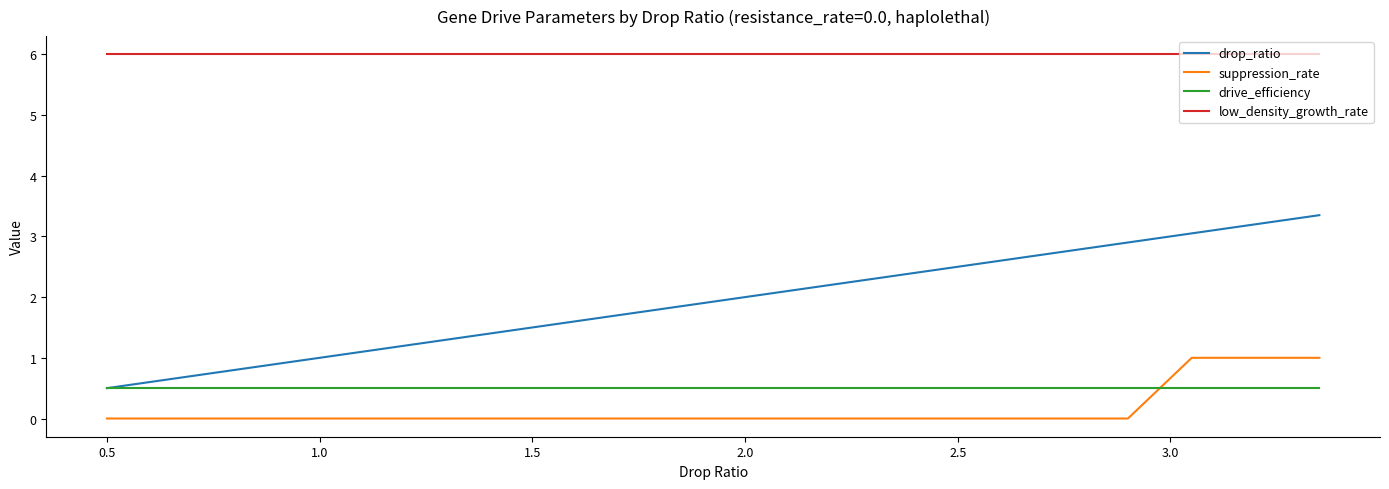

True or false: low_density_growth_rate and drive_efficiency cross at least once.

False